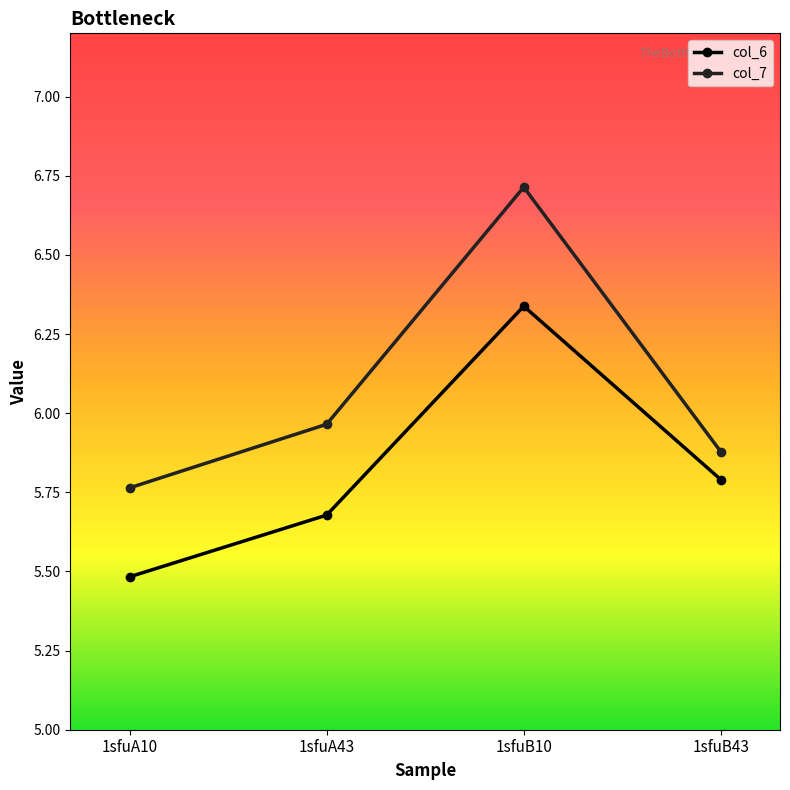

Between 1sfuA10 and 1sfuA43, which series saw the biggest shift?

col_7